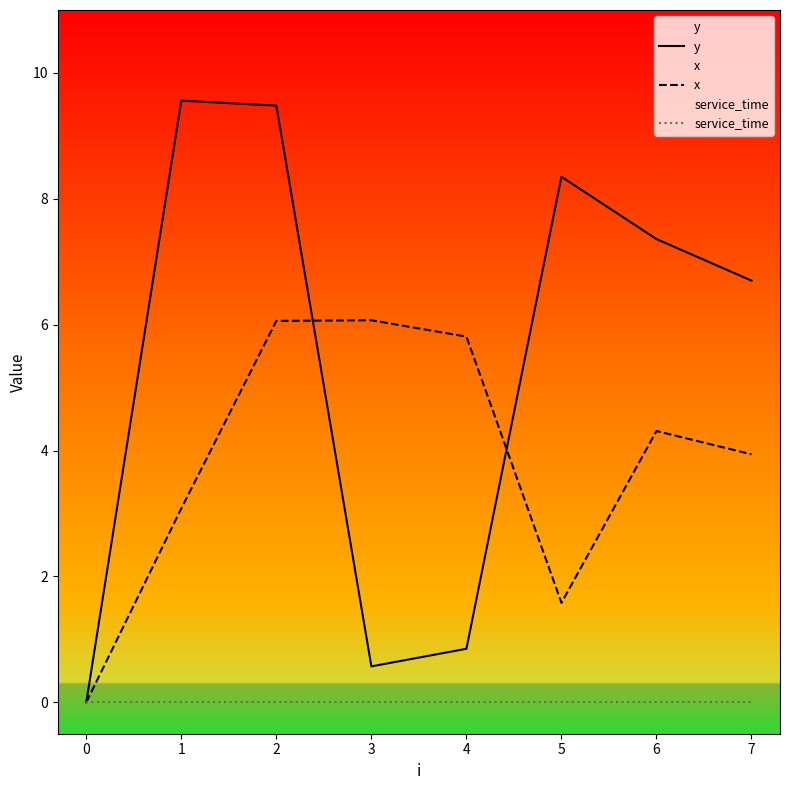

Is it true that y equals 9.5 at 2?

True